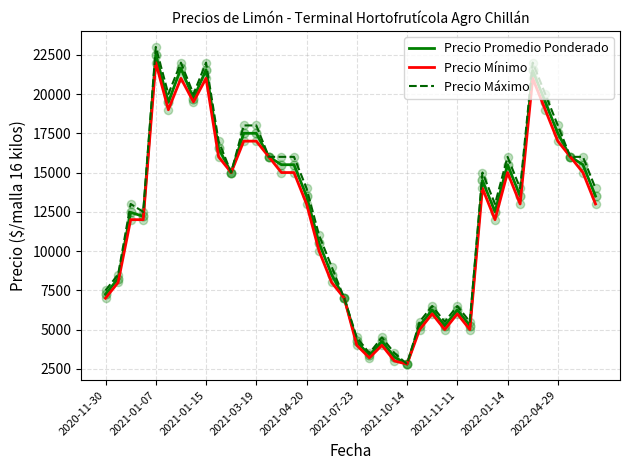

What is the smallest value displayed?

2800